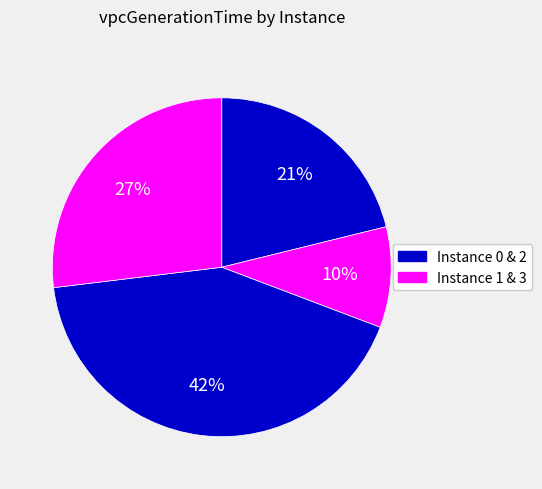

How many slices are in this pie chart?

4